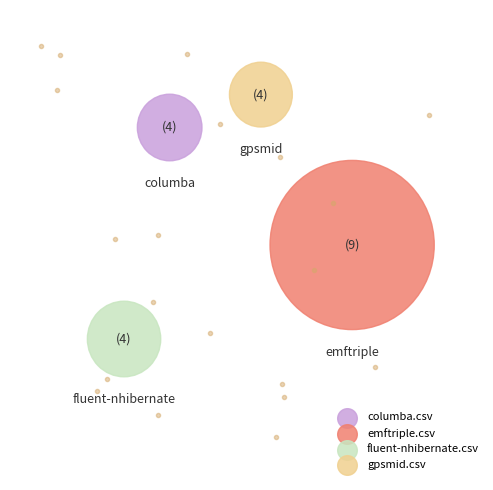

Which has a higher value, gpsmid.csv or columba.csv?

columba.csv